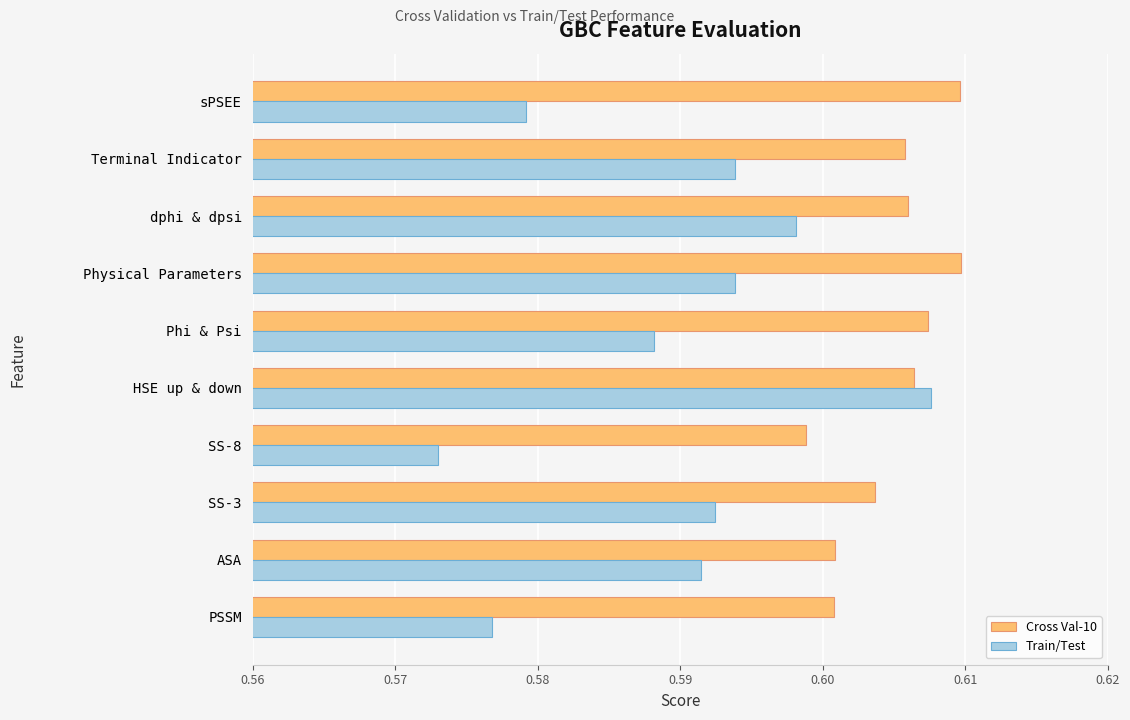

What is the sum of the Train/Test values at Phi & Psi and PSSM?

1.2